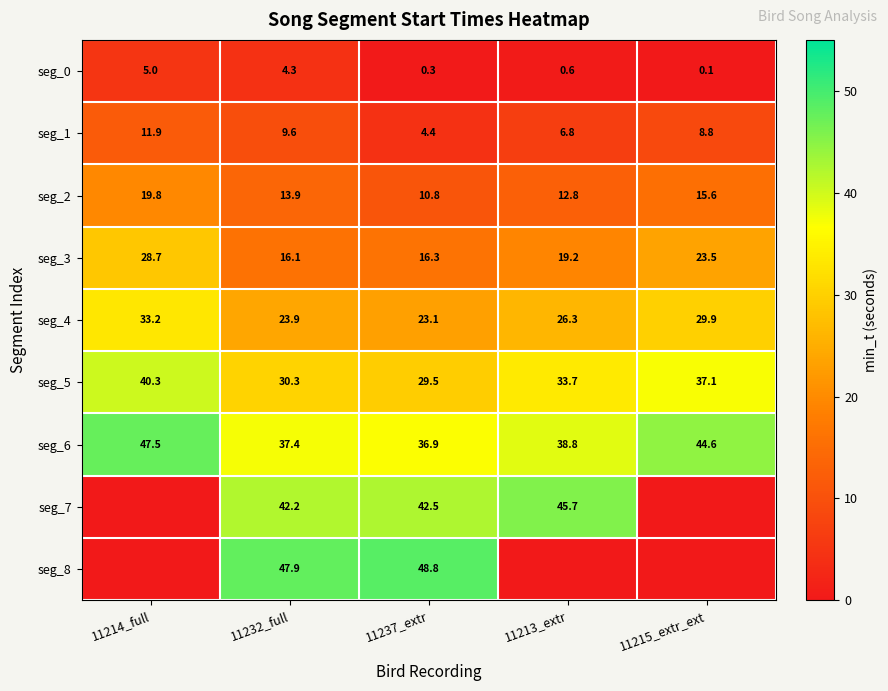

Between 11232_full and 11237_extr, which series saw the biggest shift?

seg_1